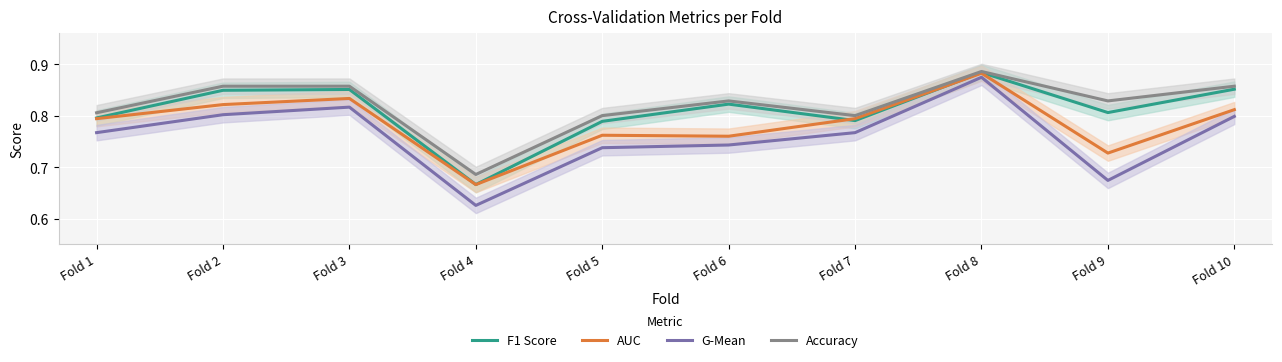

What is the sum of the Accuracy values at Fold 10 and Fold 7?

1.7